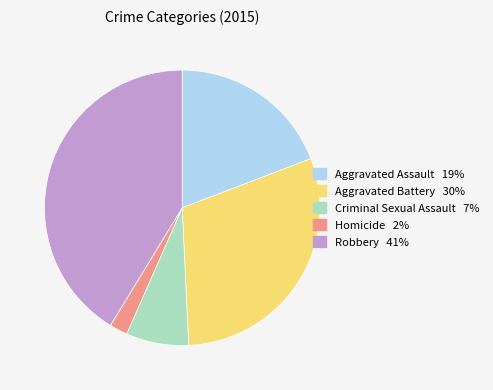

Is it true that Aggravated Assault is 19% of the pie?

True